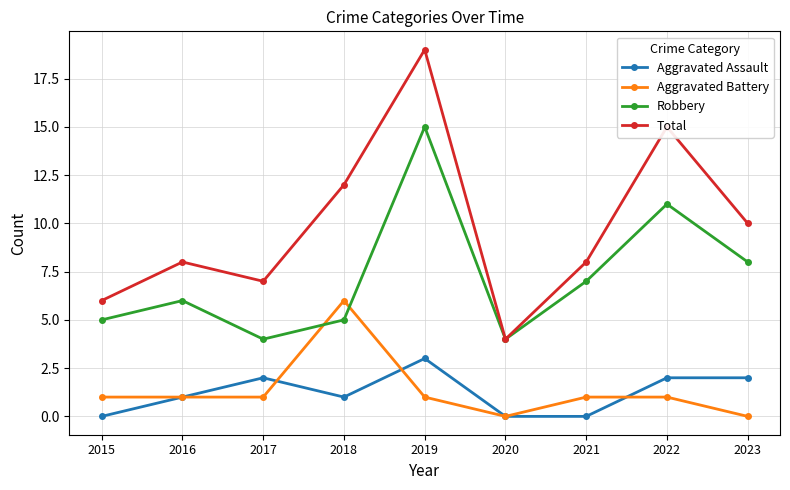

List the series in order of their peak value, lowest first.

Aggravated Assault, Aggravated Battery, Robbery, Total